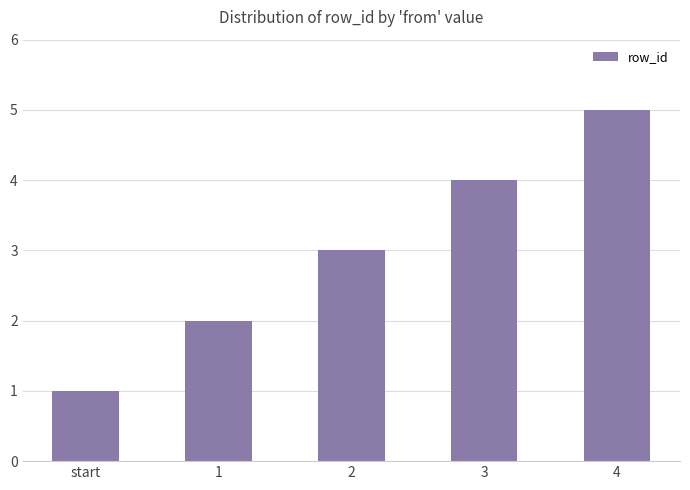

List the labels in order of value, largest first.

4, 3, 2, 1, start